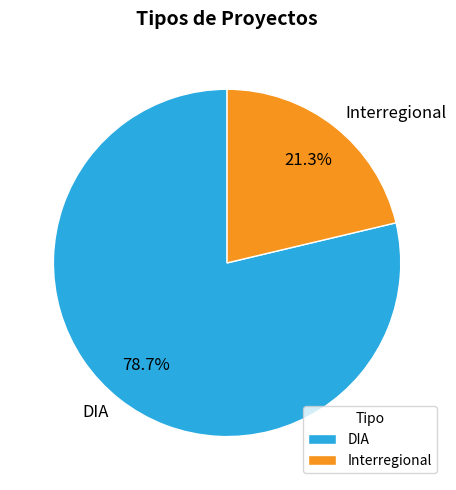

Rank the categories by value from lowest to highest.

Interregional, DIA